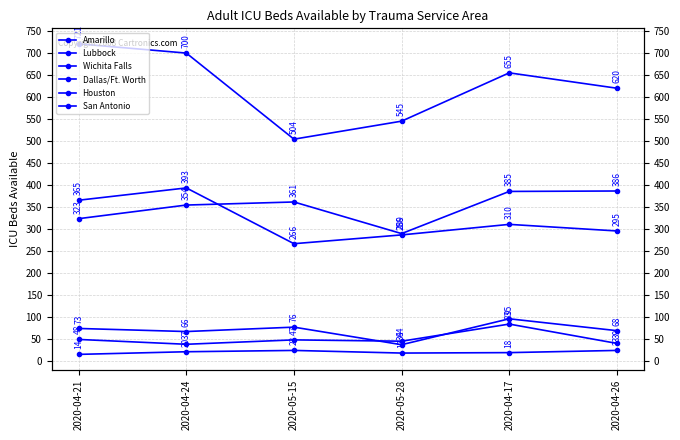

After their last crossing, which series has the higher values: Amarillo or Lubbock?

Lubbock